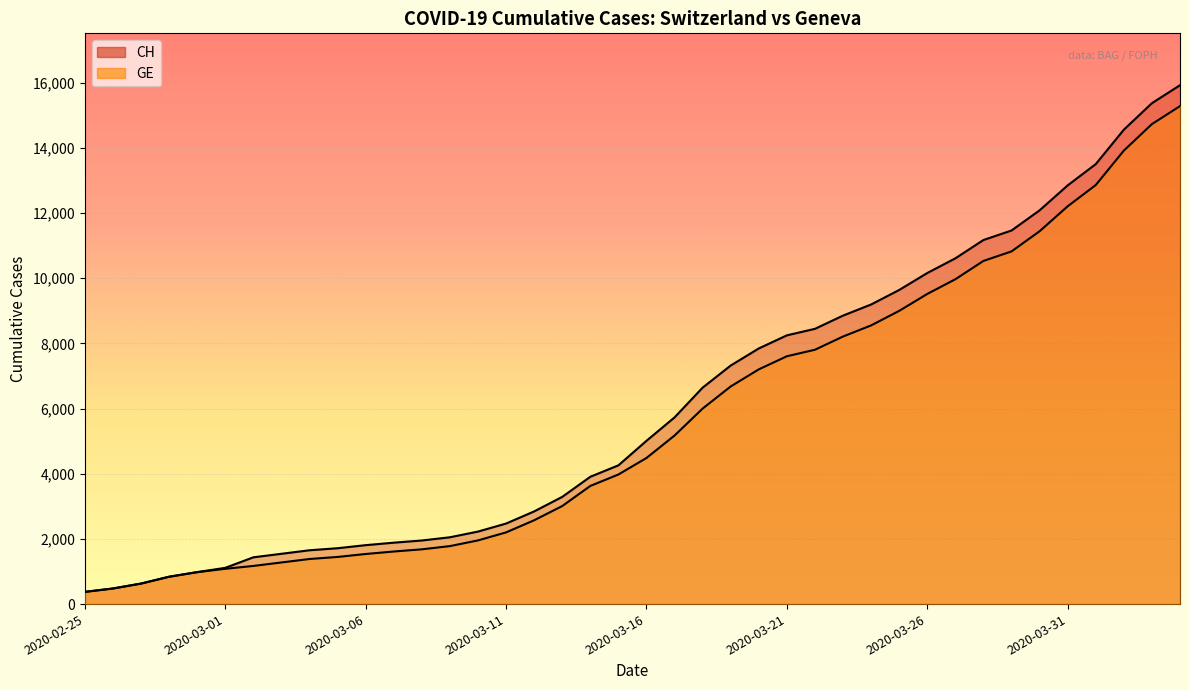

Rank the series at 2020-02-29 from highest to lowest value.

CH, GE